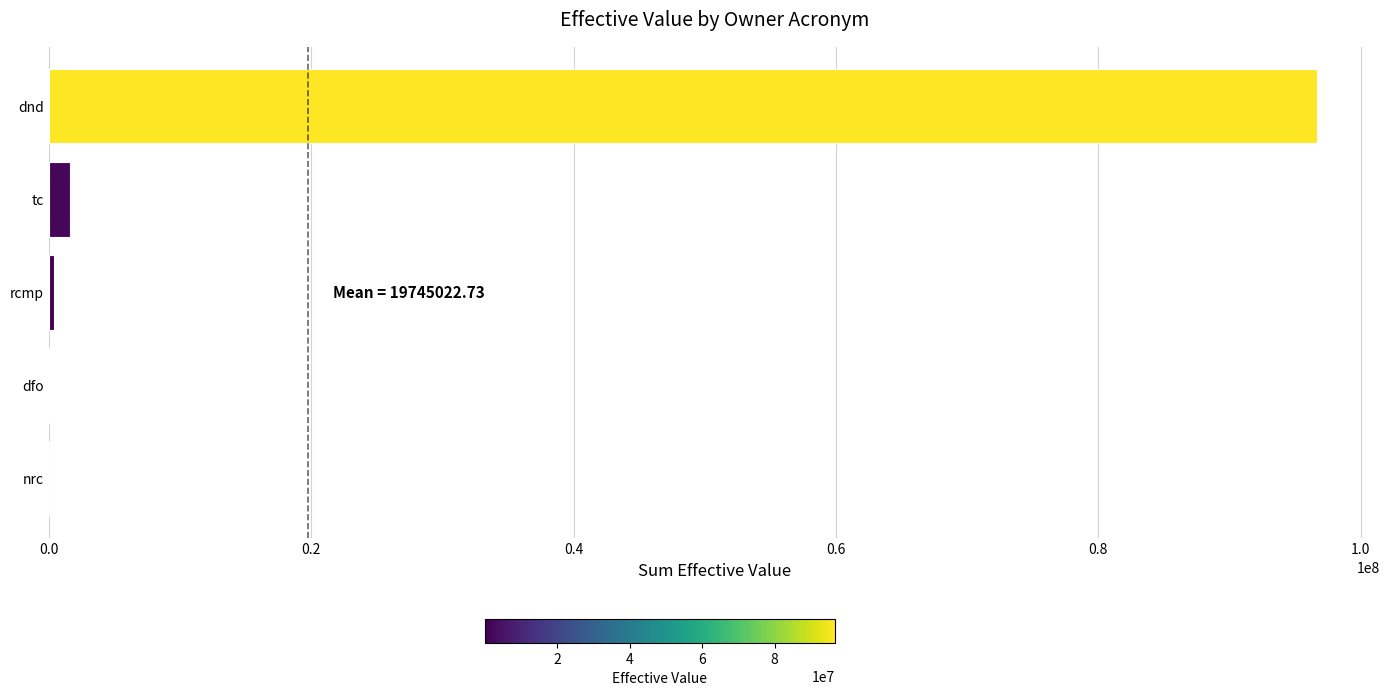

Which label corresponds to the largest value in the chart?

dnd